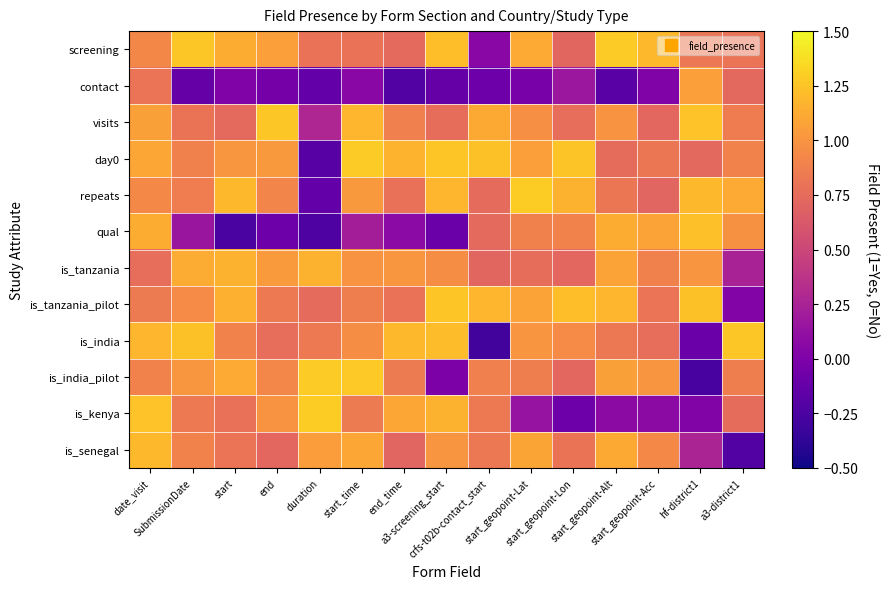

At start_time, list the series in order from smallest to largest.

contact, qual, screening, is_kenya, is_tanzania_pilot, is_india, is_tanzania, repeats, is_senegal, visits, is_india_pilot, day0